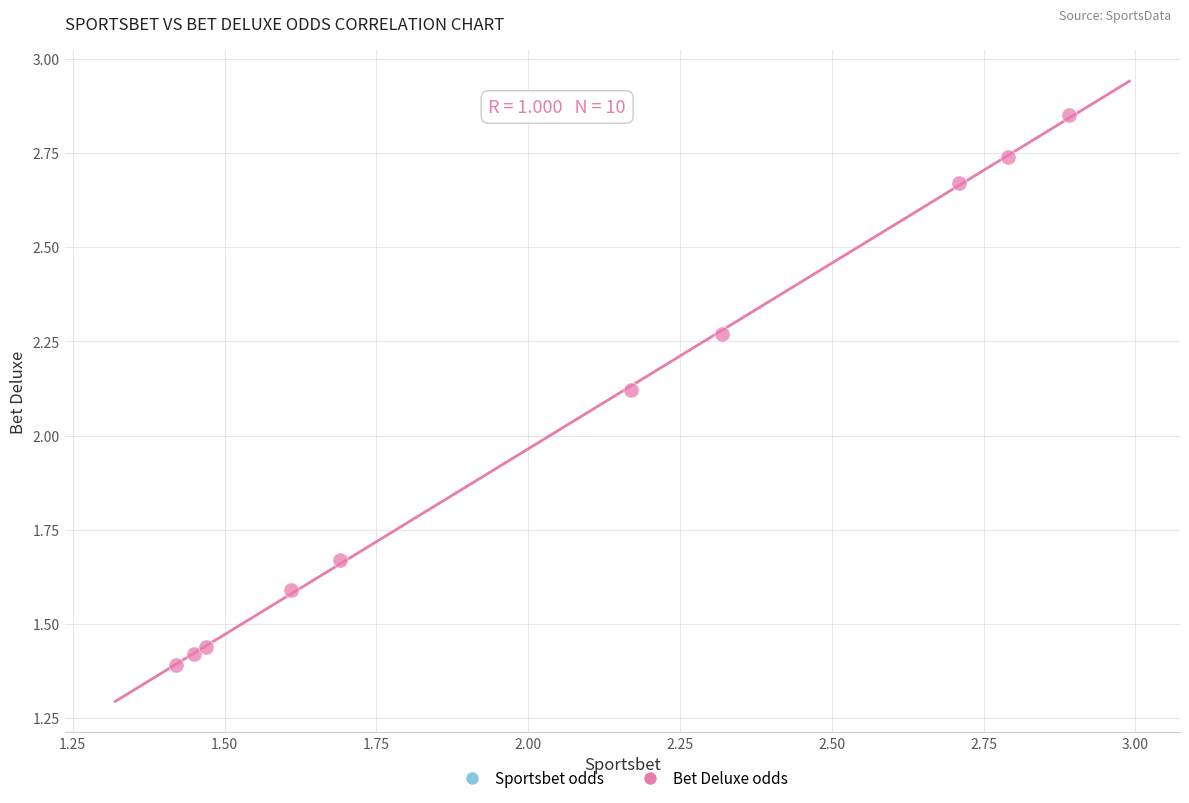

What is the range of Y values (max minus min)?

1.5